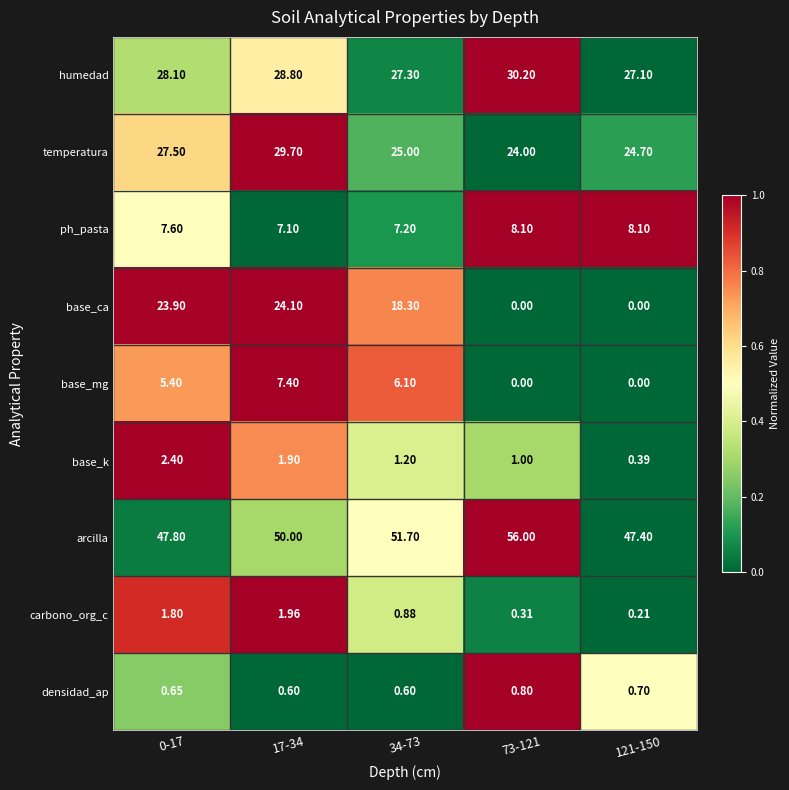

At how many categories does at least one series exceed 0?

5